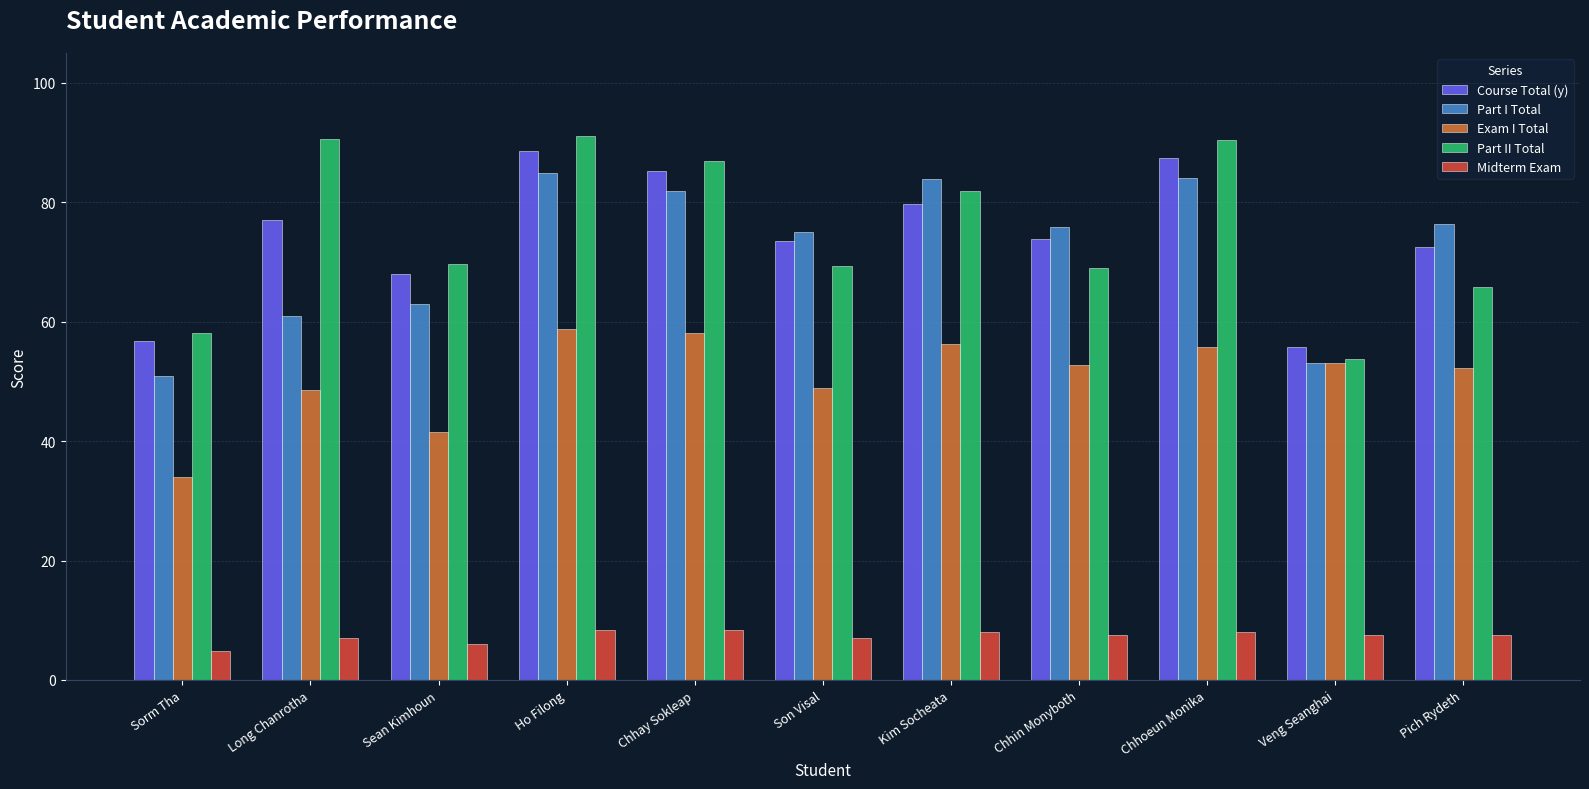

What is the value of the Midterm Exam bar at the 5th from the left?

8.3